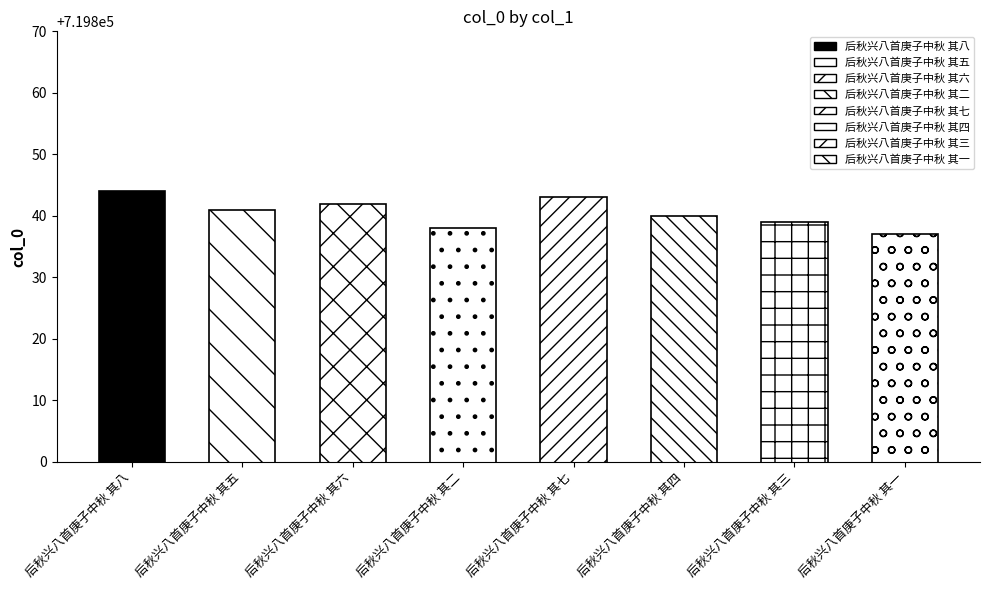

List the labels in order of value, largest first.

后秋兴八首庚子中秋 其八, 后秋兴八首庚子中秋 其七, 后秋兴八首庚子中秋 其六, 后秋兴八首庚子中秋 其五, 后秋兴八首庚子中秋 其四, 后秋兴八首庚子中秋 其三, 后秋兴八首庚子中秋 其二, 后秋兴八首庚子中秋 其一